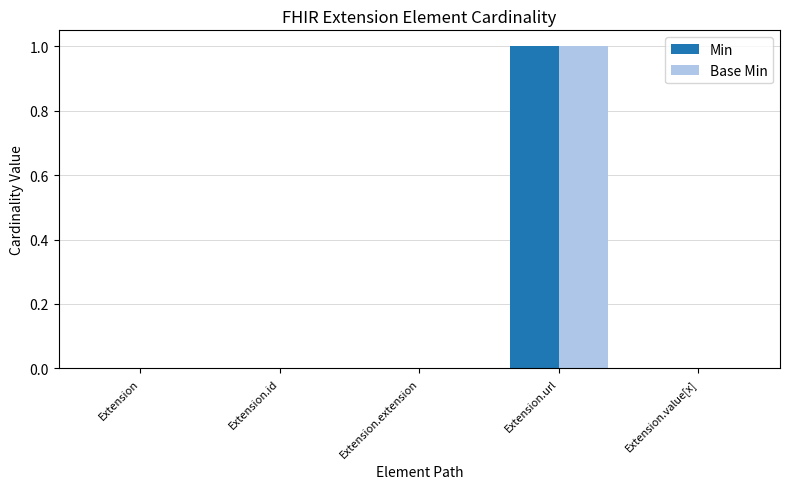

True or false: Min has a value of 0 at Extension.id.

True